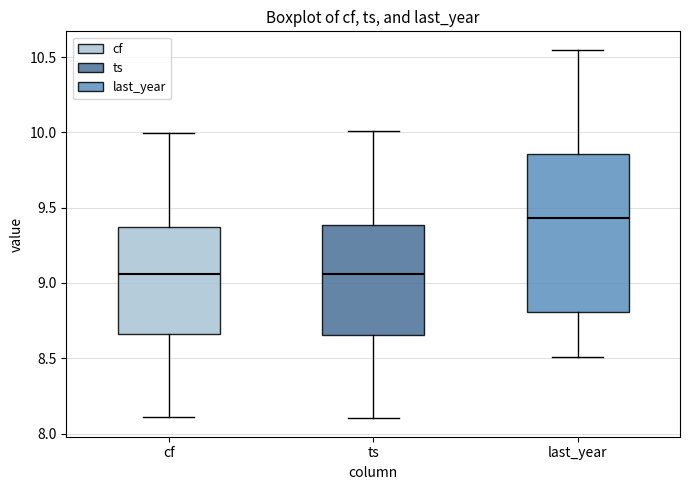

Reading left to right, read every box against the y-axis: the position of its median line, the range the box covers, and the ends of its whiskers. The values are not printed on the chart, so give them approximately, as read against the axis.

cf: median 9.05, box 8.65 to 9.35, whiskers 8.10 to 10.00
ts: median 9.05, box 8.65 to 9.40, whiskers 8.10 to 10.00
last_year: median 9.45, box 8.80 to 9.85, whiskers 8.50 to 10.55